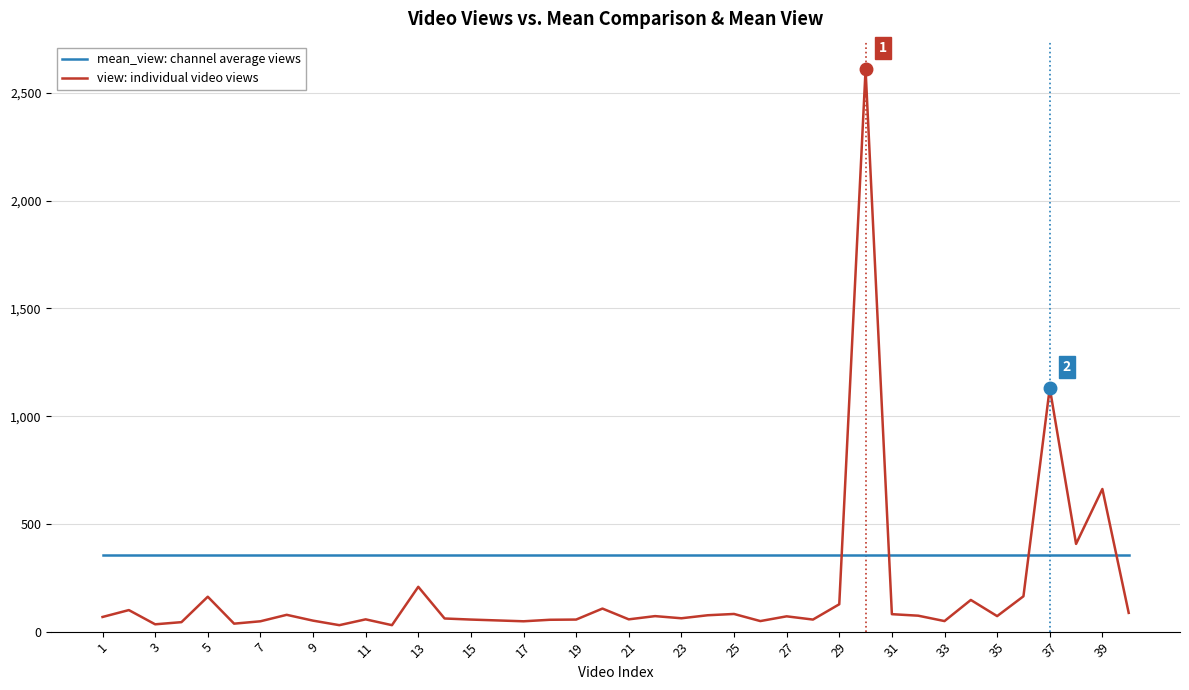

Rank the series by their maximum value, from highest to lowest.

view: individual video views, mean_view: channel average views